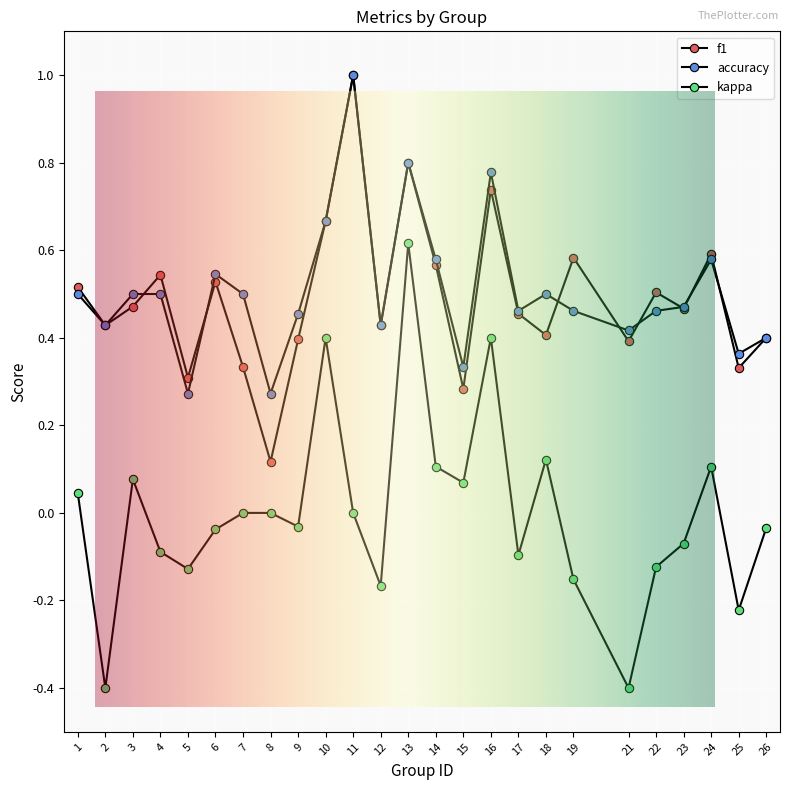

Count the number of data series in this chart.

3